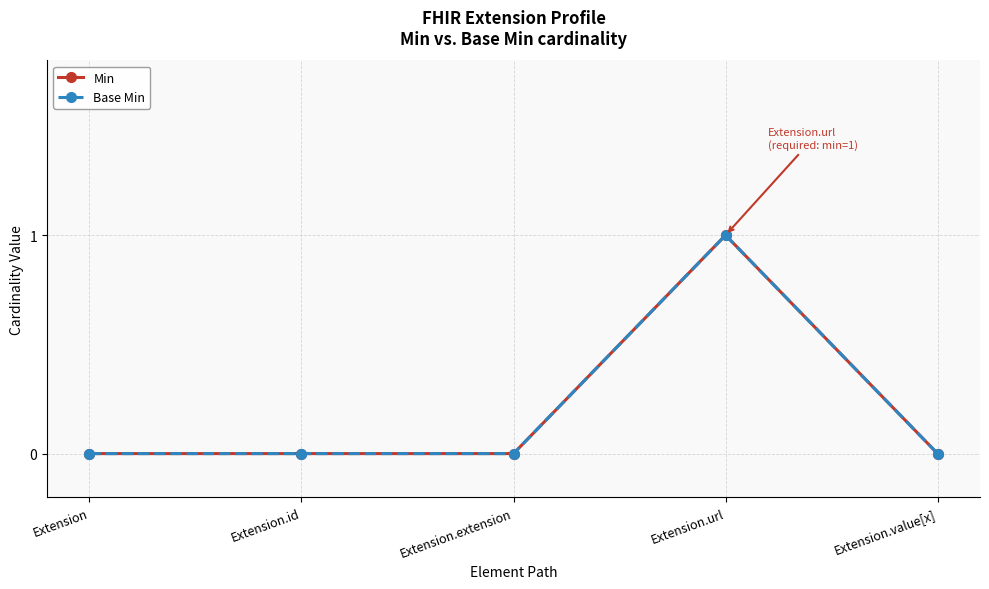

What is the label of the 5th point from the right?

Extension